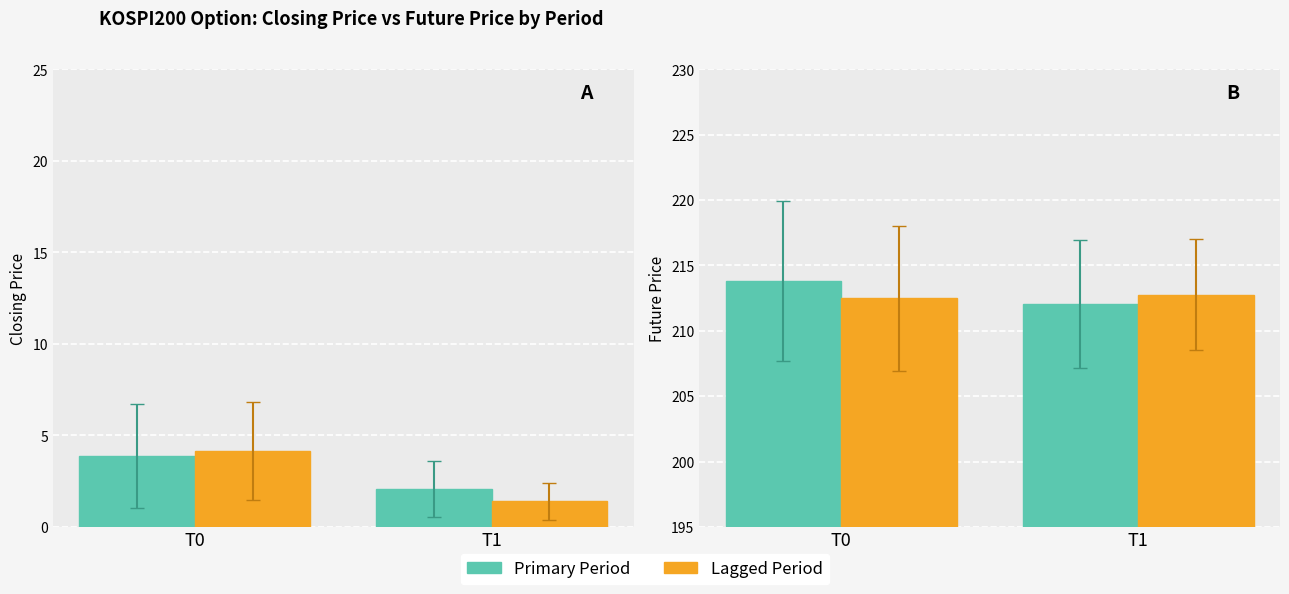

What is the greatest value displayed?

213.8